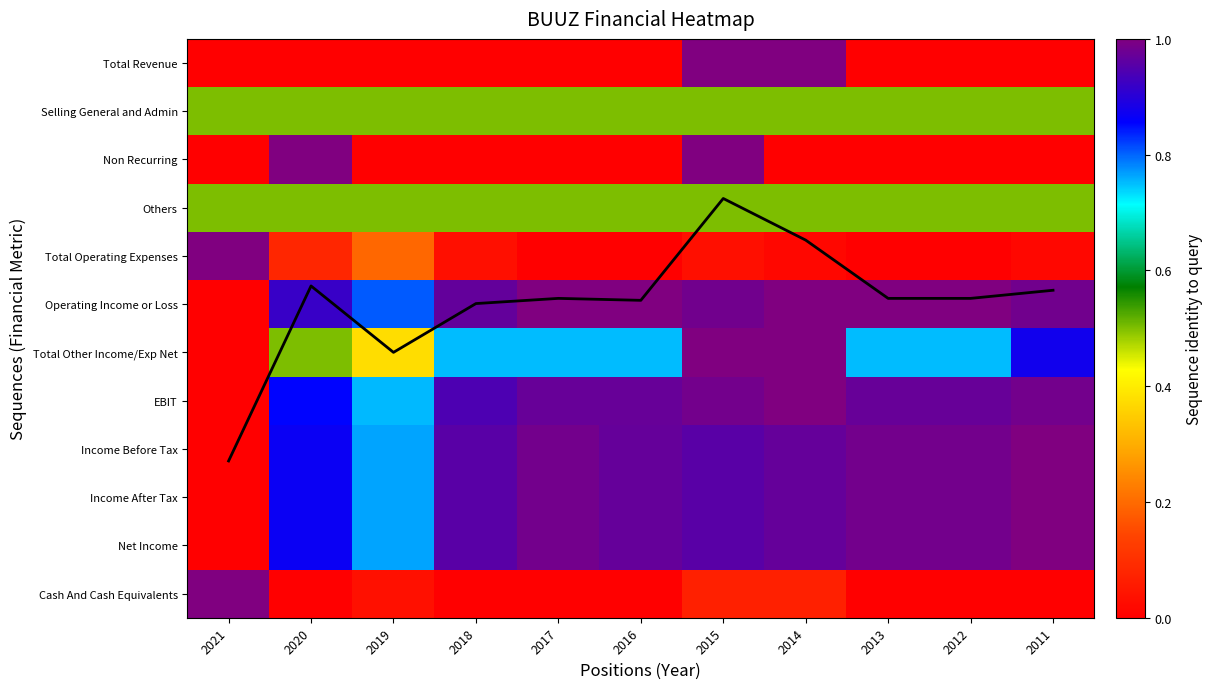

At which label does Net Income reach its minimum?

2021